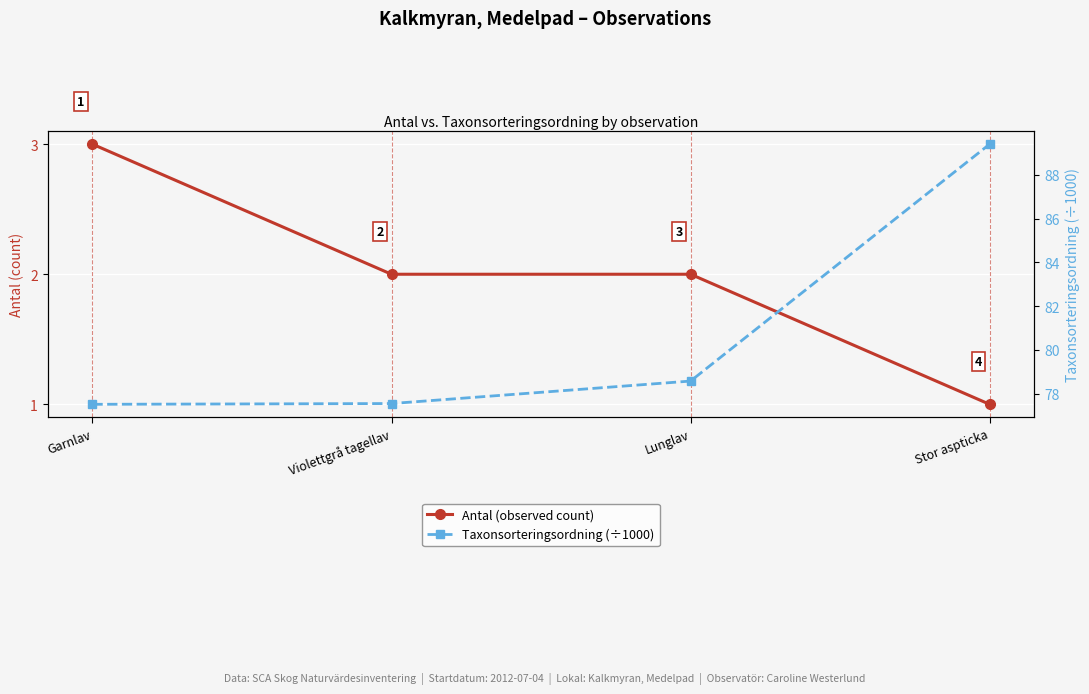

Count the number of data series in this chart.

2